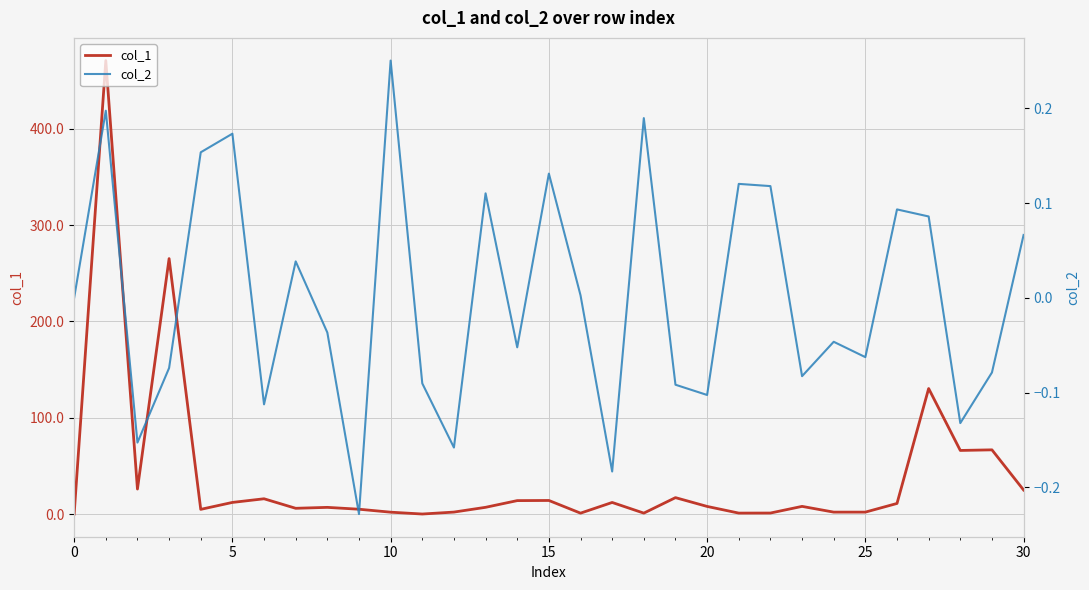

Does the chart display data point markers on the line(s)?

No